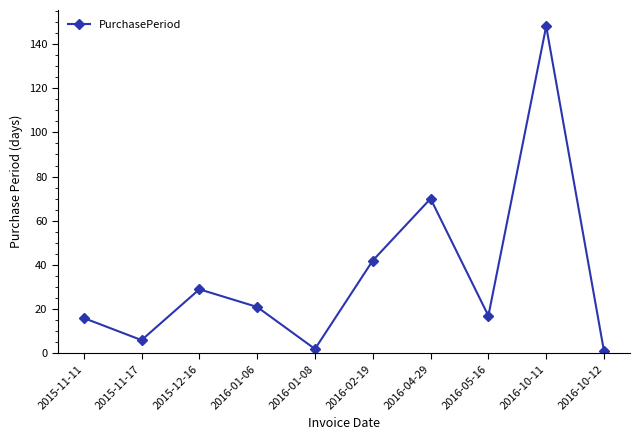

True or false: the data has more than 0 interior local peaks.

True